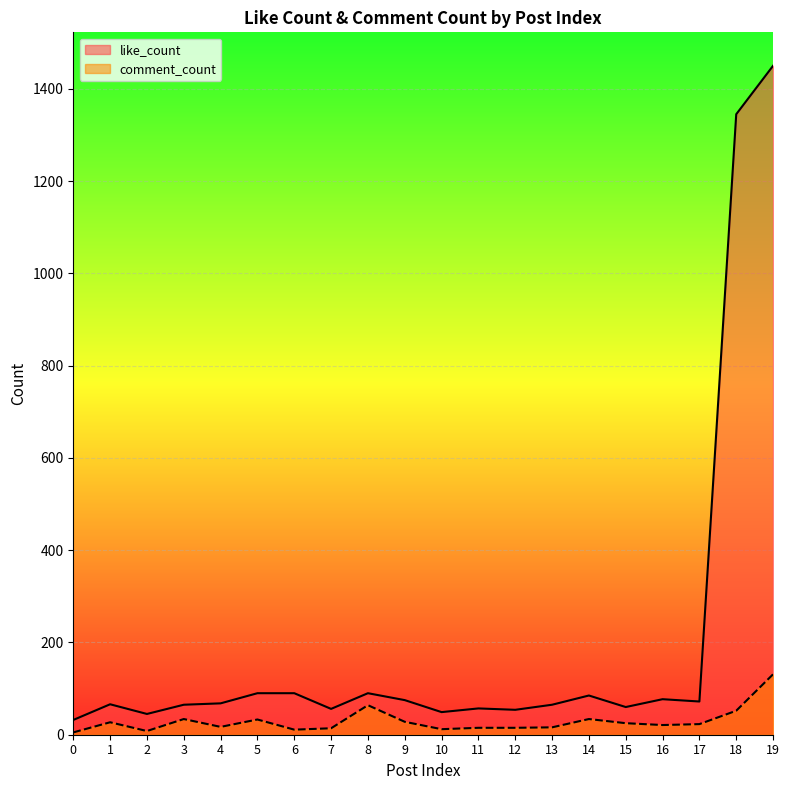

How many interior local peaks does the comment_count series have?

5